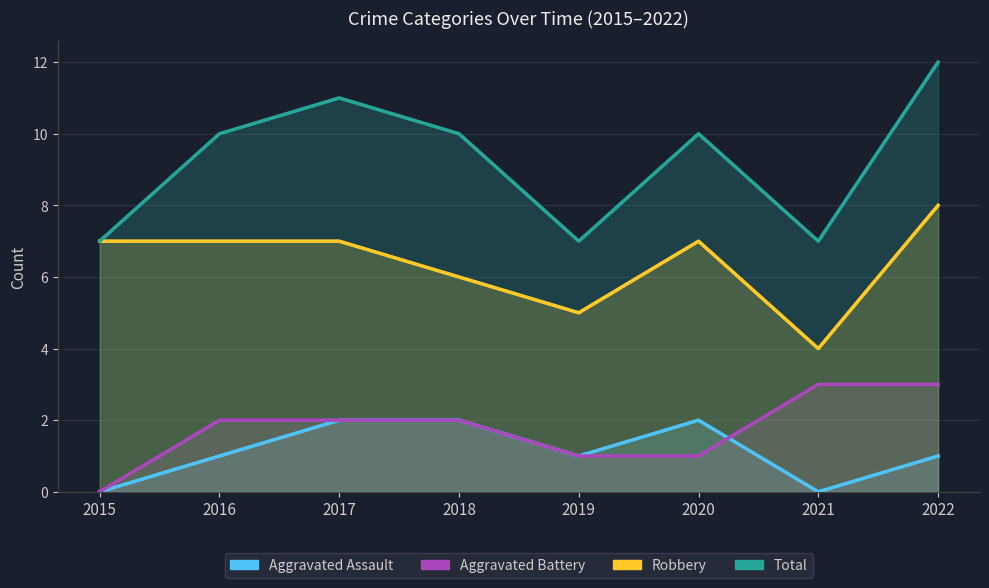

What is the value of the Robbery point at the 7th from the left?

4